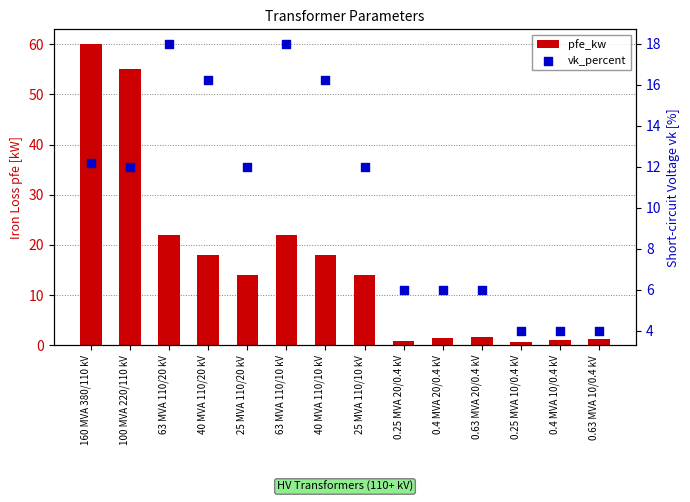

What is the total value across all series at 40 MVA 110/20 kV?

34.2